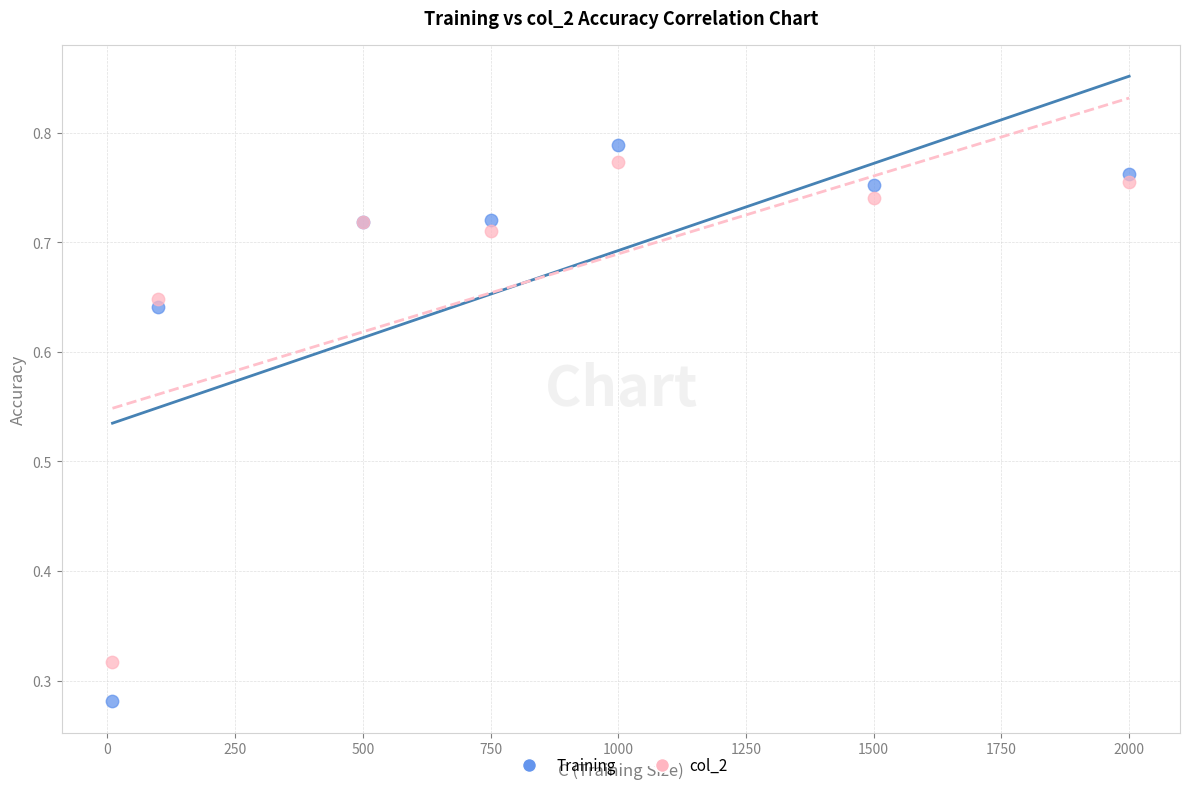

Which series reaches the maximum Y coordinate?

Training